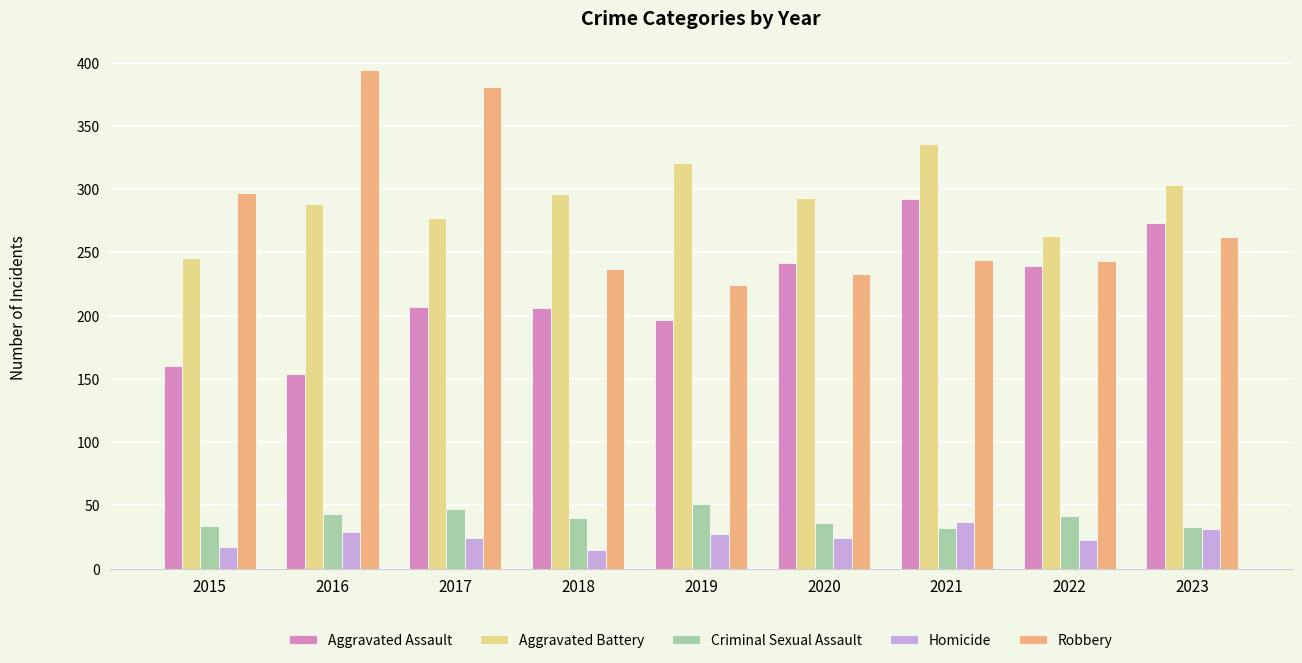

At 2017, list the series in order from largest to smallest.

Robbery, Aggravated Battery, Aggravated Assault, Criminal Sexual Assault, Homicide